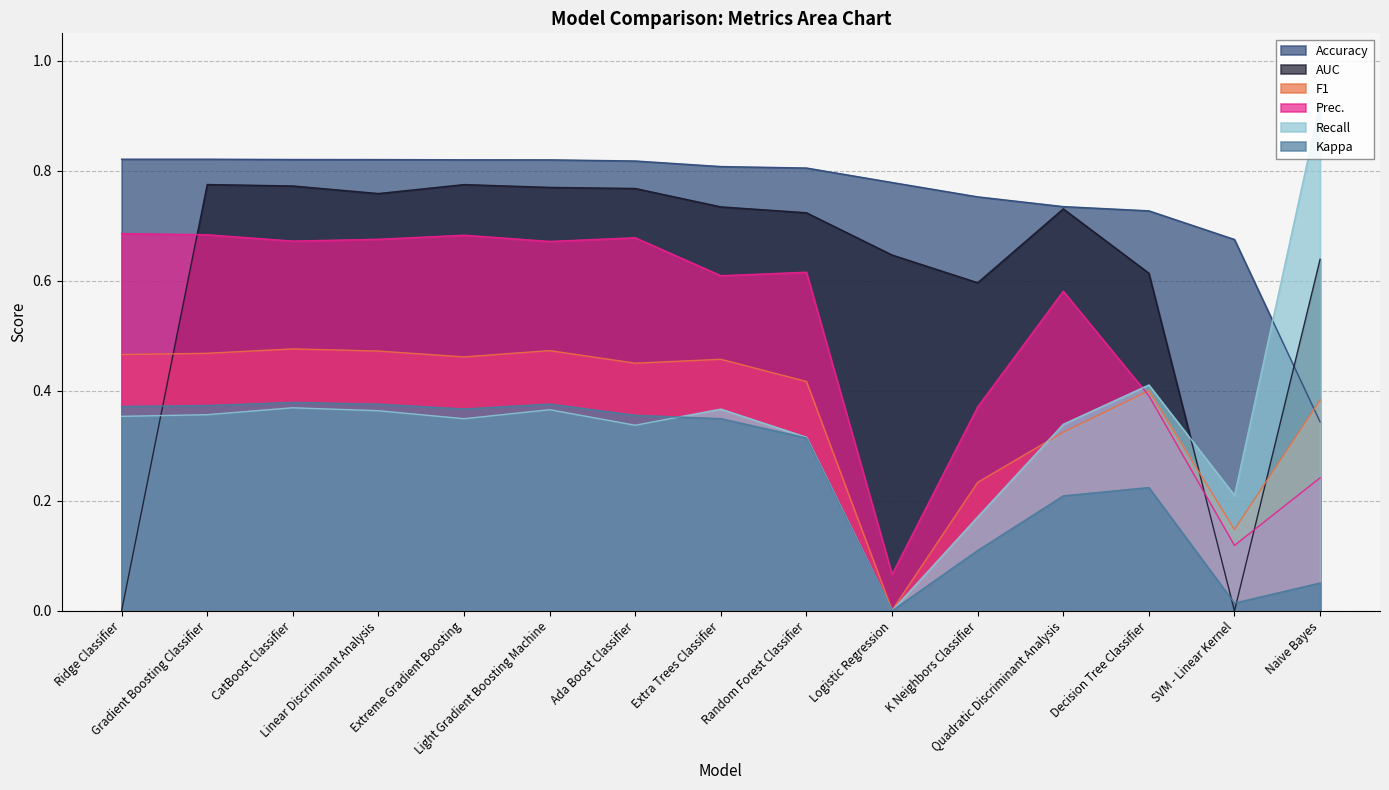

At how many categories does at least one series exceed 0?

15